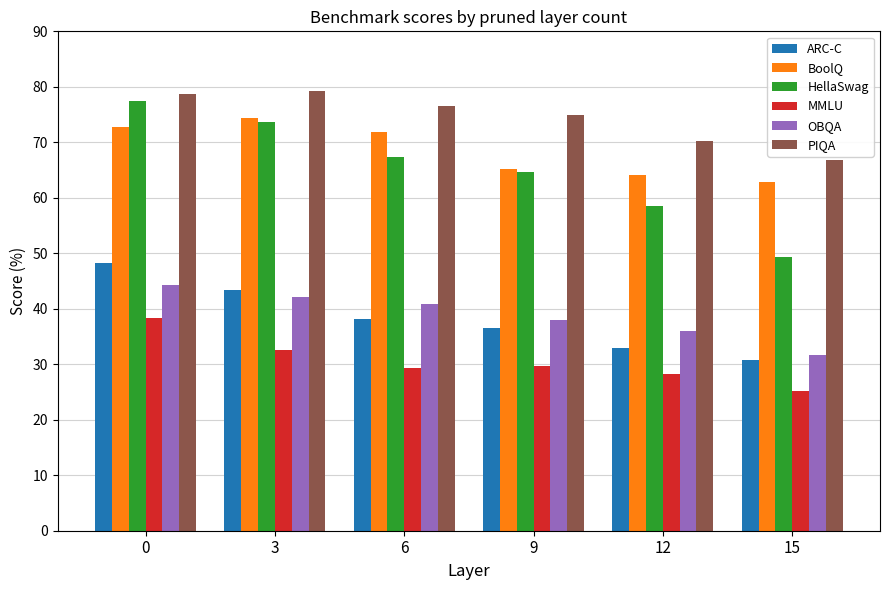

Which series changed the most between 3 and 15?

HellaSwag